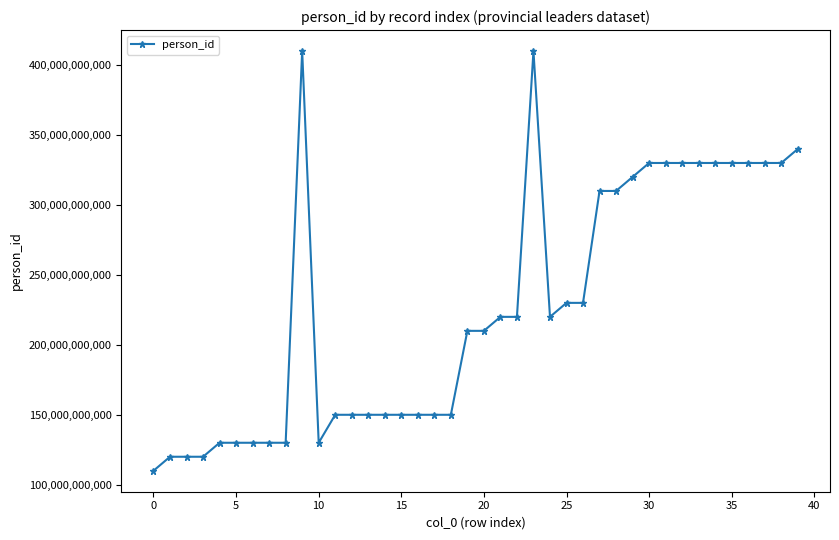

What is the average value?

226500001988